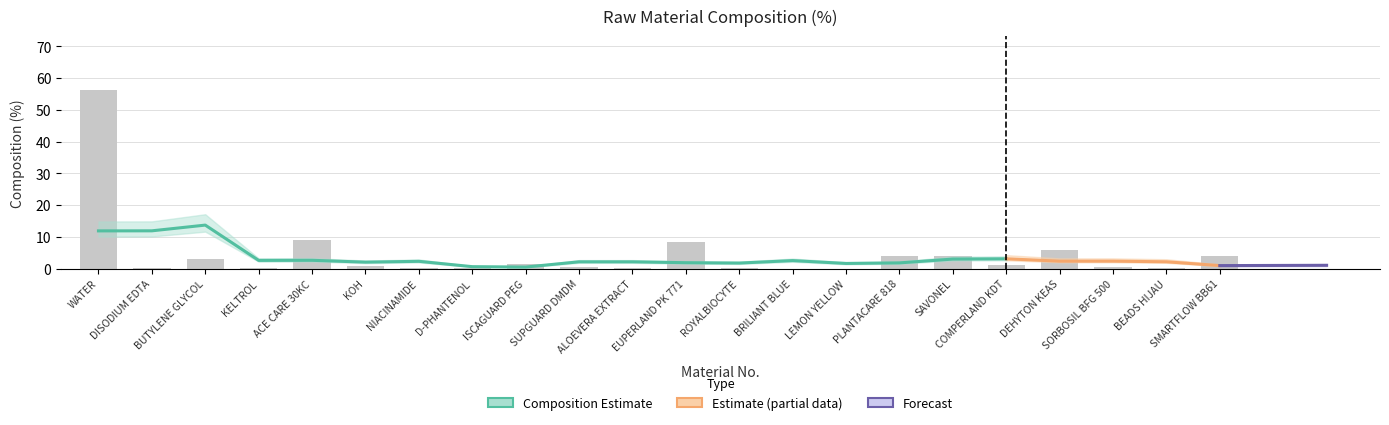

What is the difference between the second highest and minimum values?

9.0